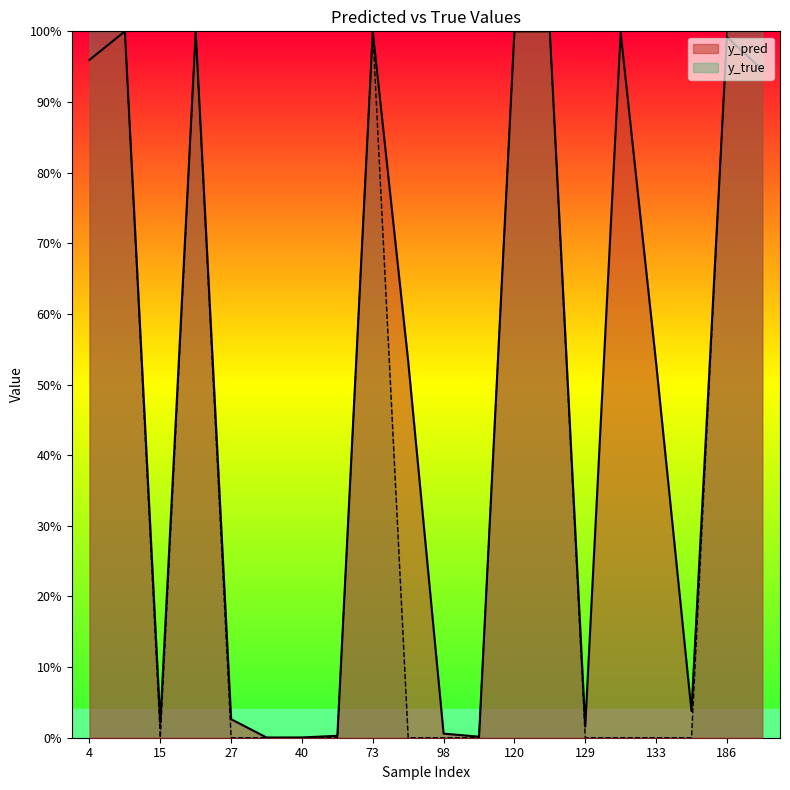

The value of y_pred at 147 is 0.0. True or false?

True